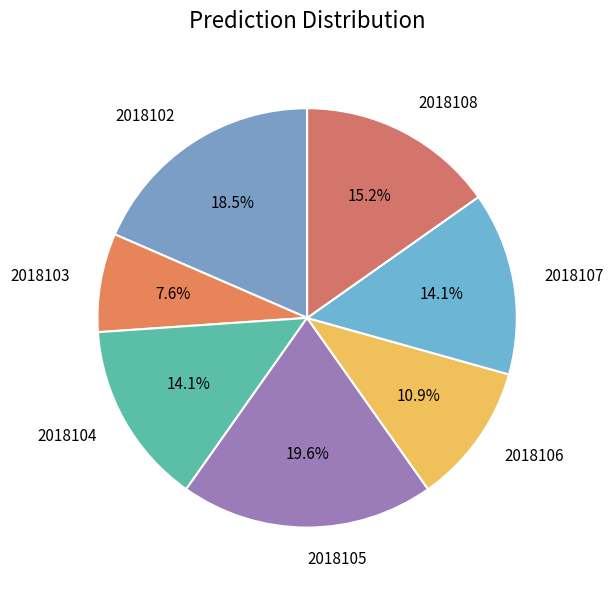

Approximately how many times larger is the value at 2018106 compared to 2018108?

0.7